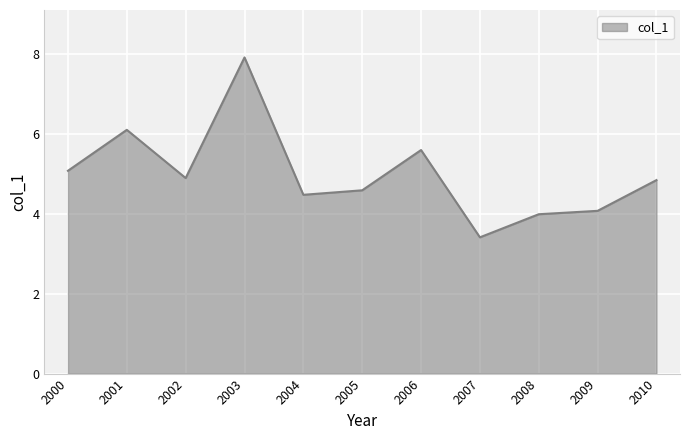

What is the difference between the maximum and minimum values?

4.5